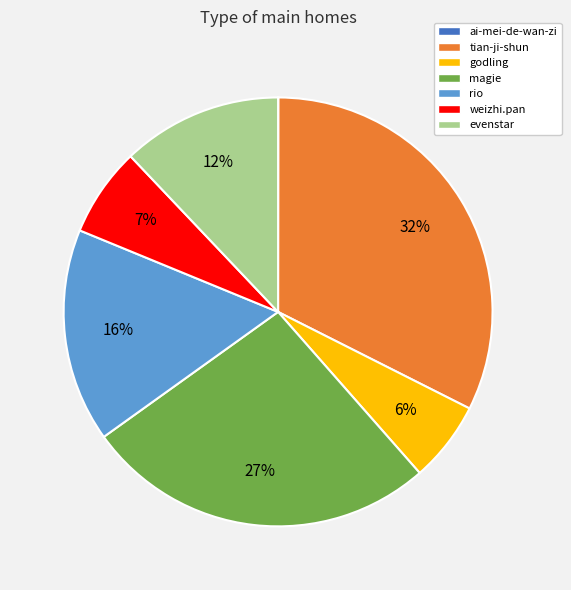

Which has a higher value, godling or tian-ji-shun?

tian-ji-shun